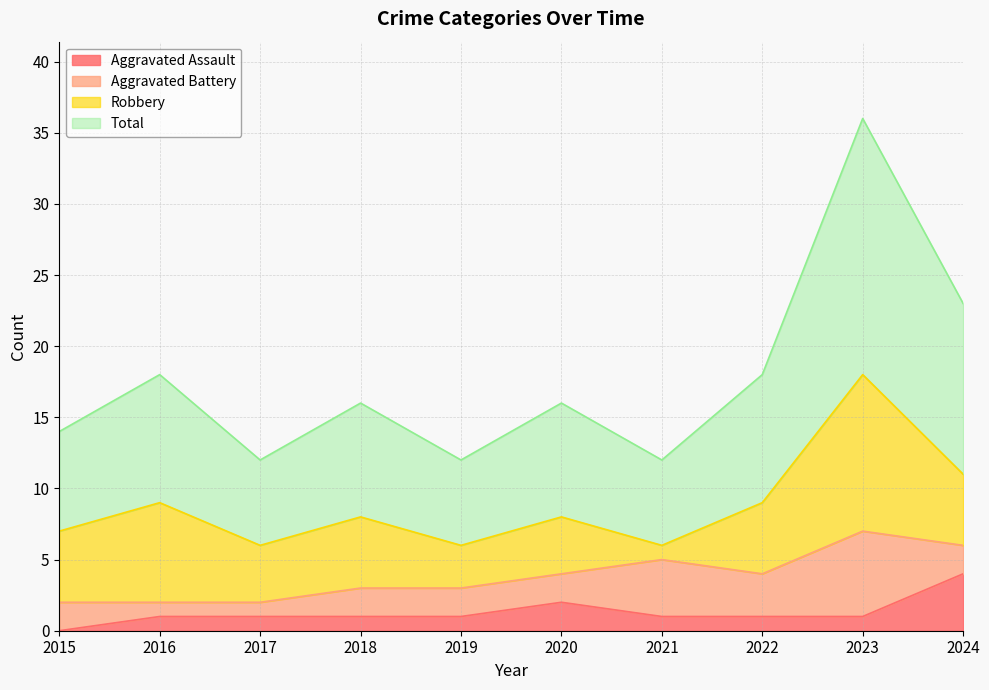

True or false: Total and Aggravated Assault intersect in this chart.

False